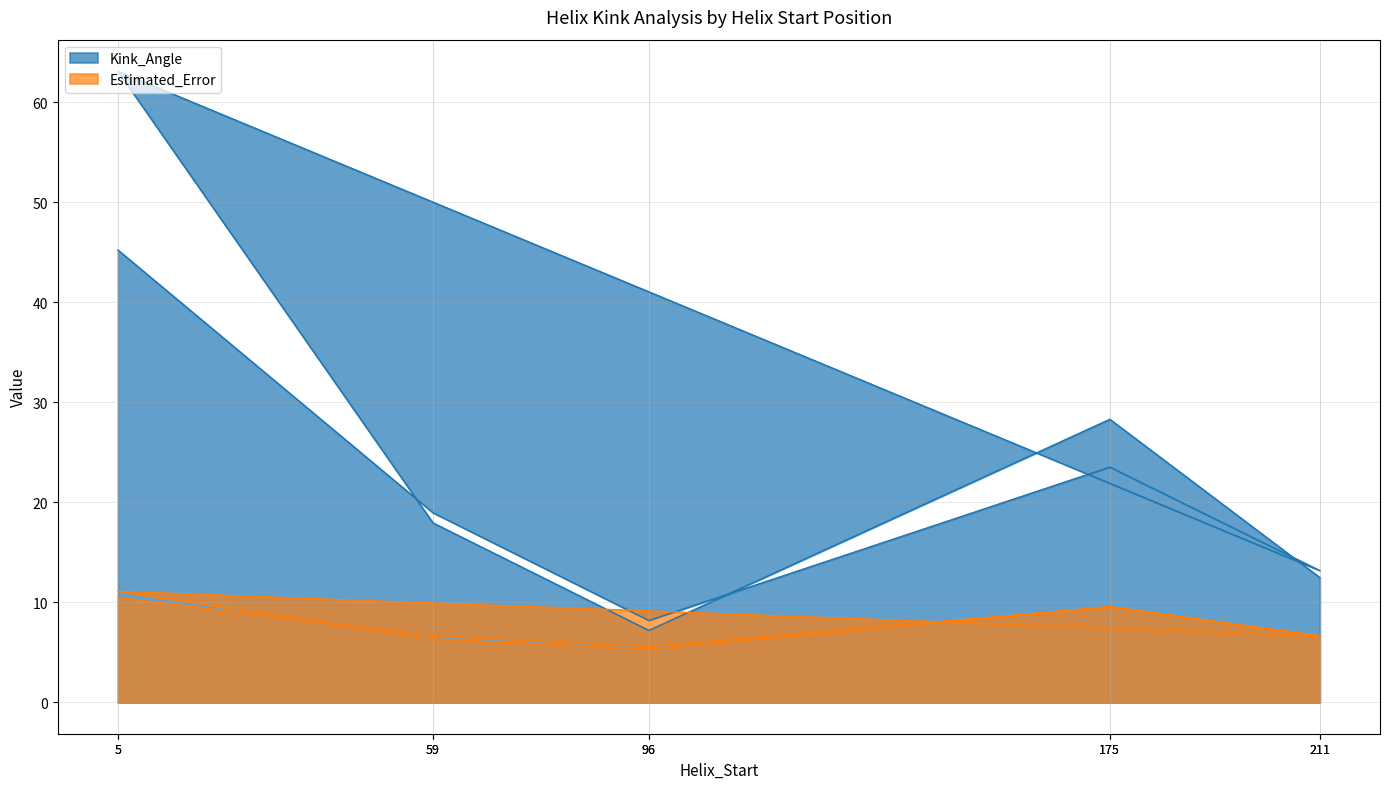

What is the minimum value shown in the chart?

5.3